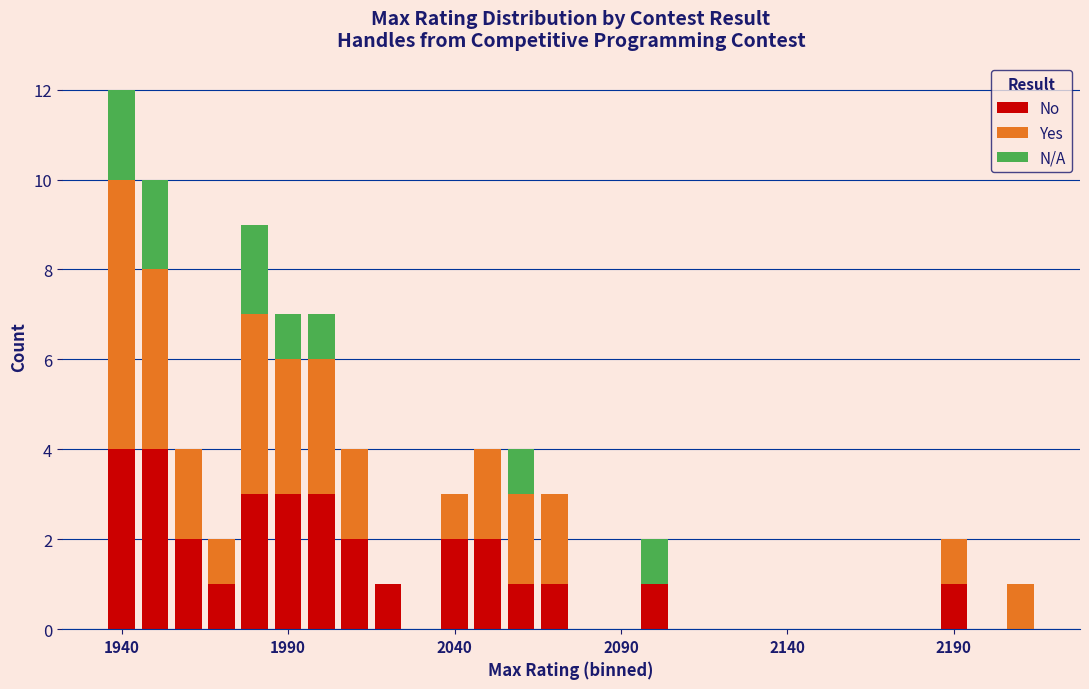

What is the highest value of the No series?

4